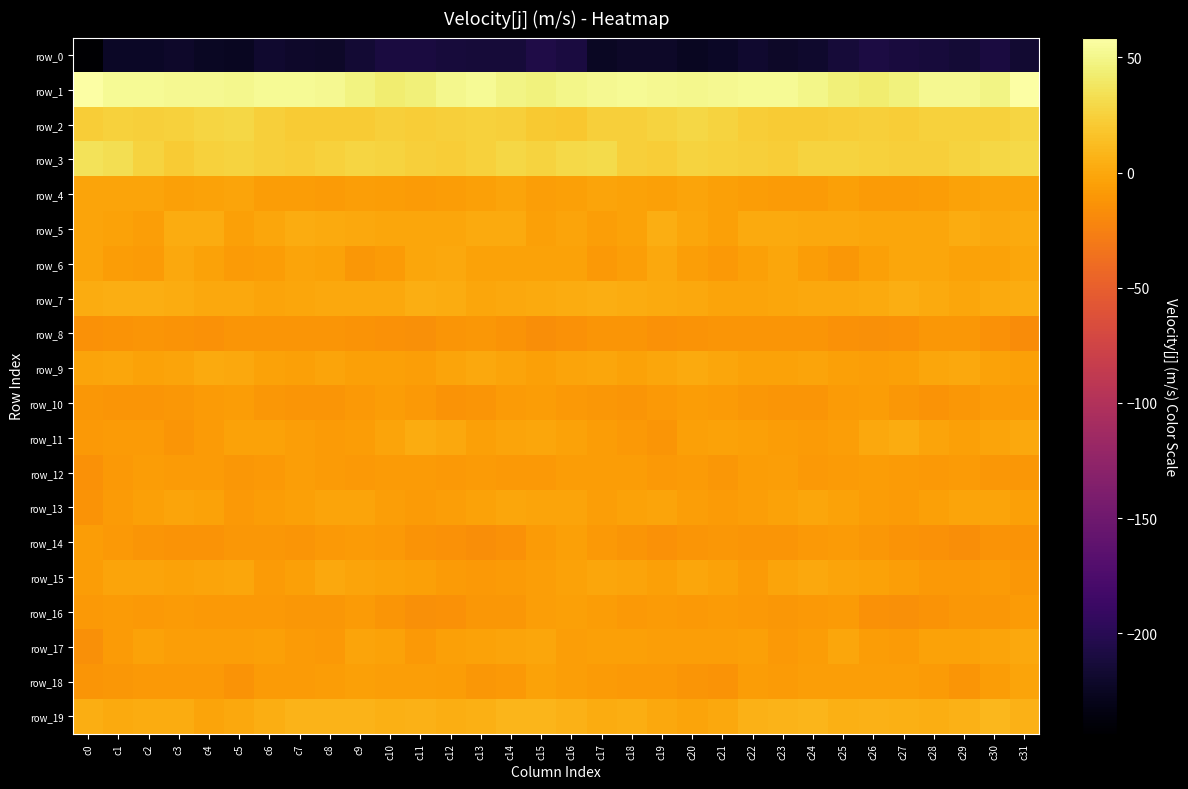

At which category is the sum across all series the highest?

c31